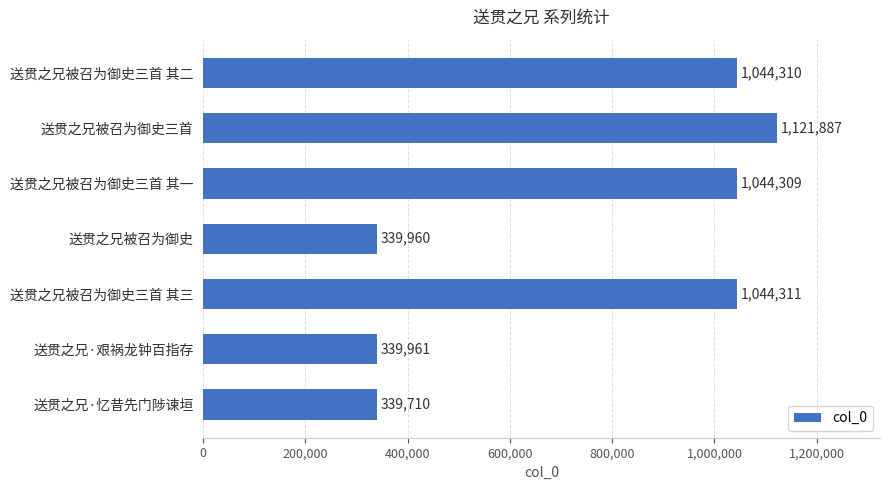

Reading top to bottom, transcribe all the data shown in this chart.

送贯之兄被召为御史三首 其二=1044310	送贯之兄被召为御史三首=1121887	送贯之兄被召为御史三首 其一=1044309	送贯之兄被召为御史=339960	送贯之兄被召为御史三首 其三=1044311	送贯之兄·艰祸龙钟百指存=339961	送贯之兄·忆昔先门陟谏垣=339710